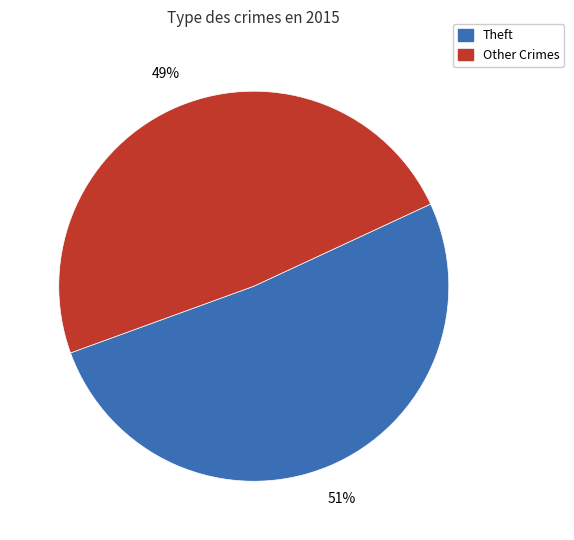

Is there a majority slice in this chart?

Yes